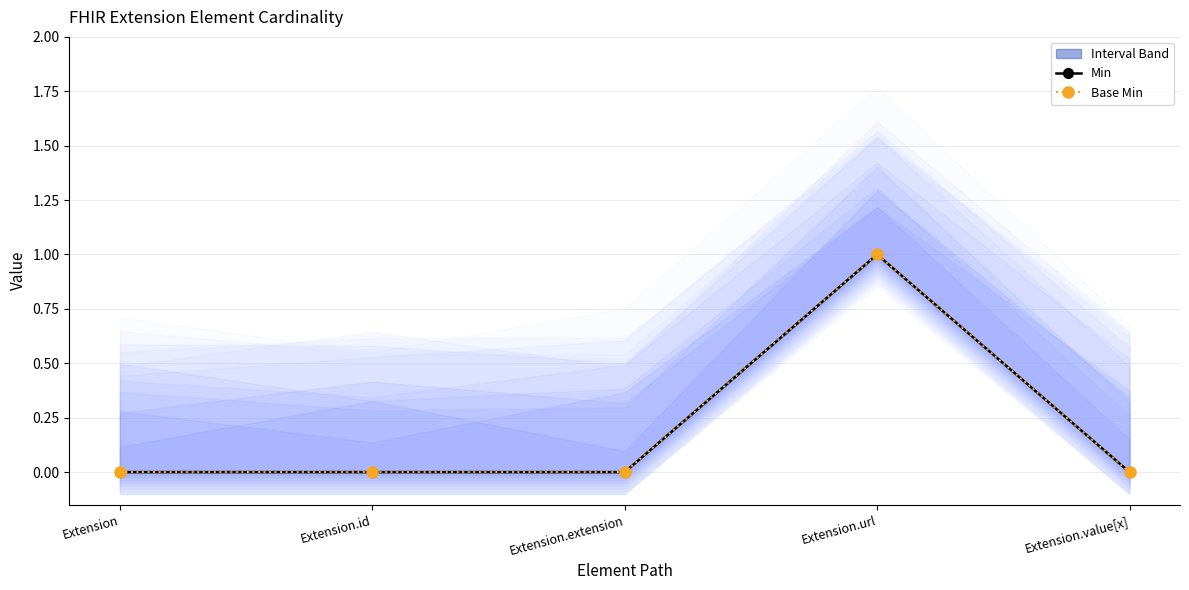

True or false: Base Min and Min intersect in this chart.

False